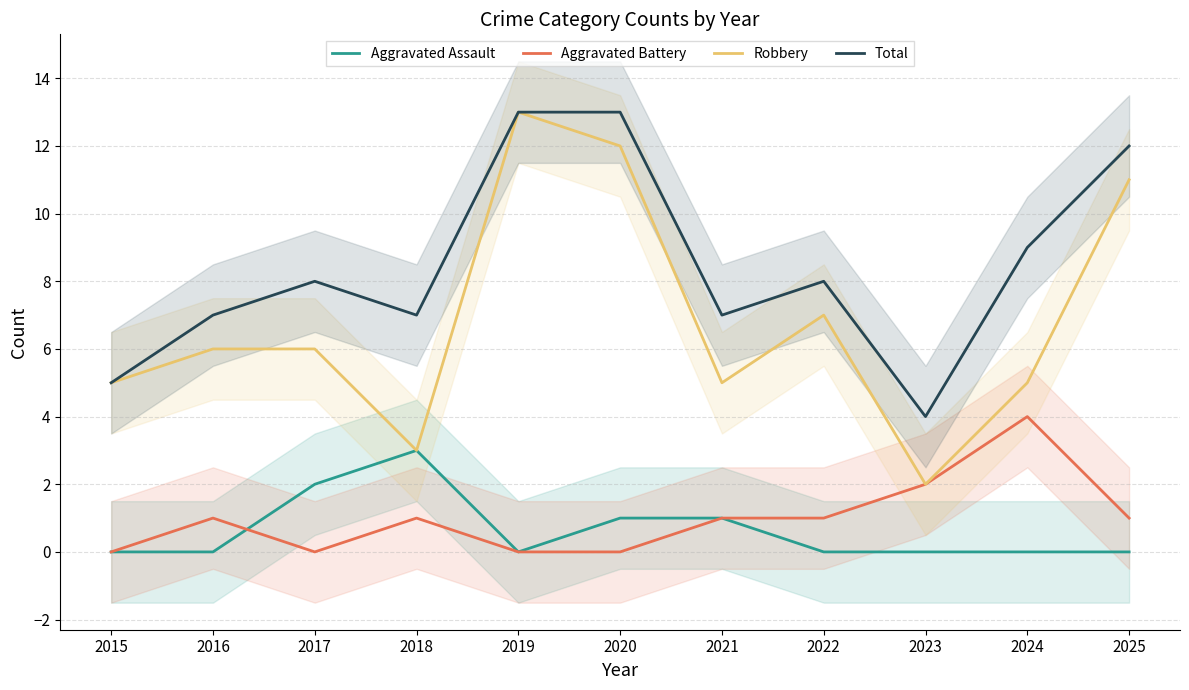

Is it true that Robbery equals 5 at 2015?

True